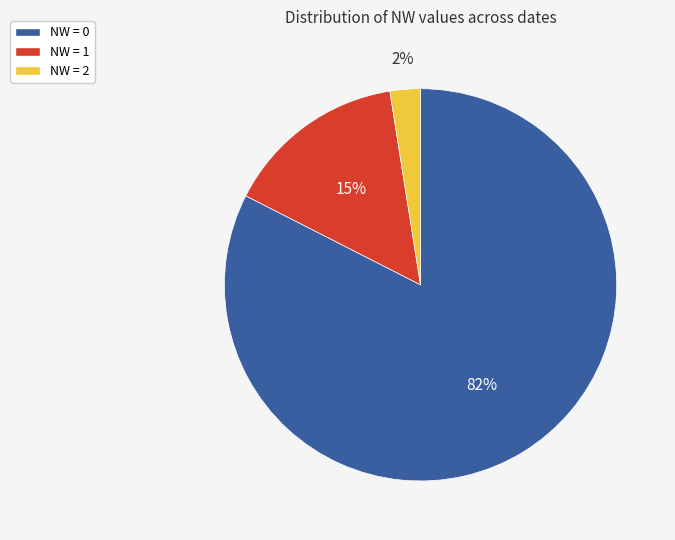

Does any single category account for the majority?

Yes